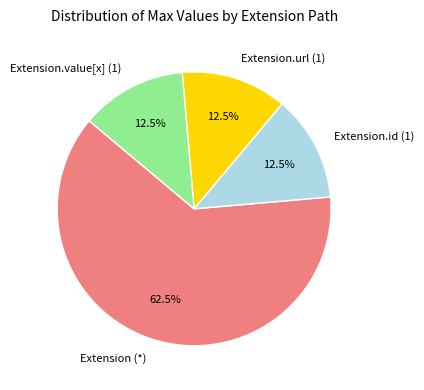

To the nearest percent, what is the difference between the largest and smallest slice percentages?

50%